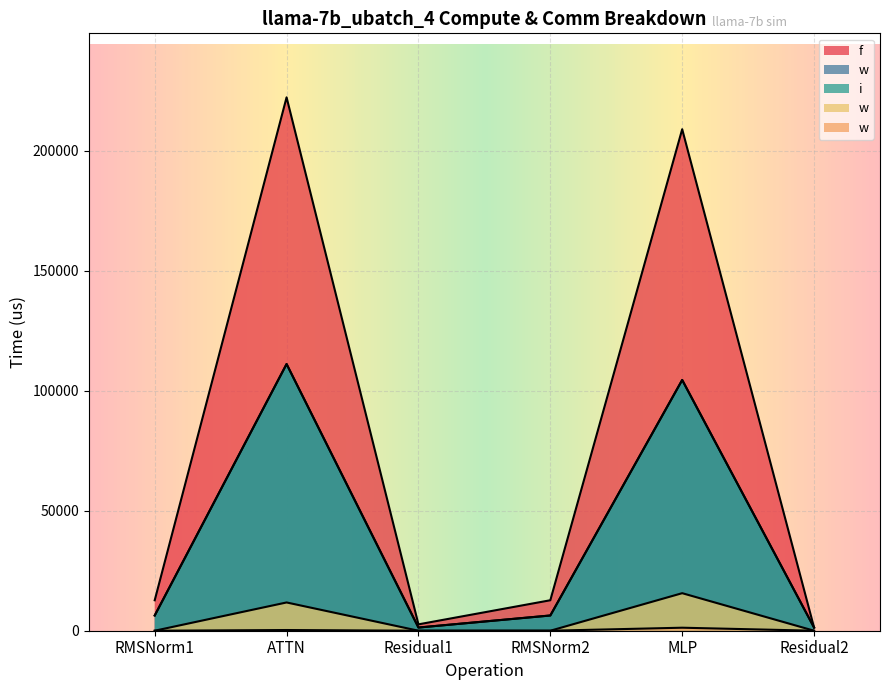

In ig compute, how many points are higher than both neighbors (excluding endpoints)?

2